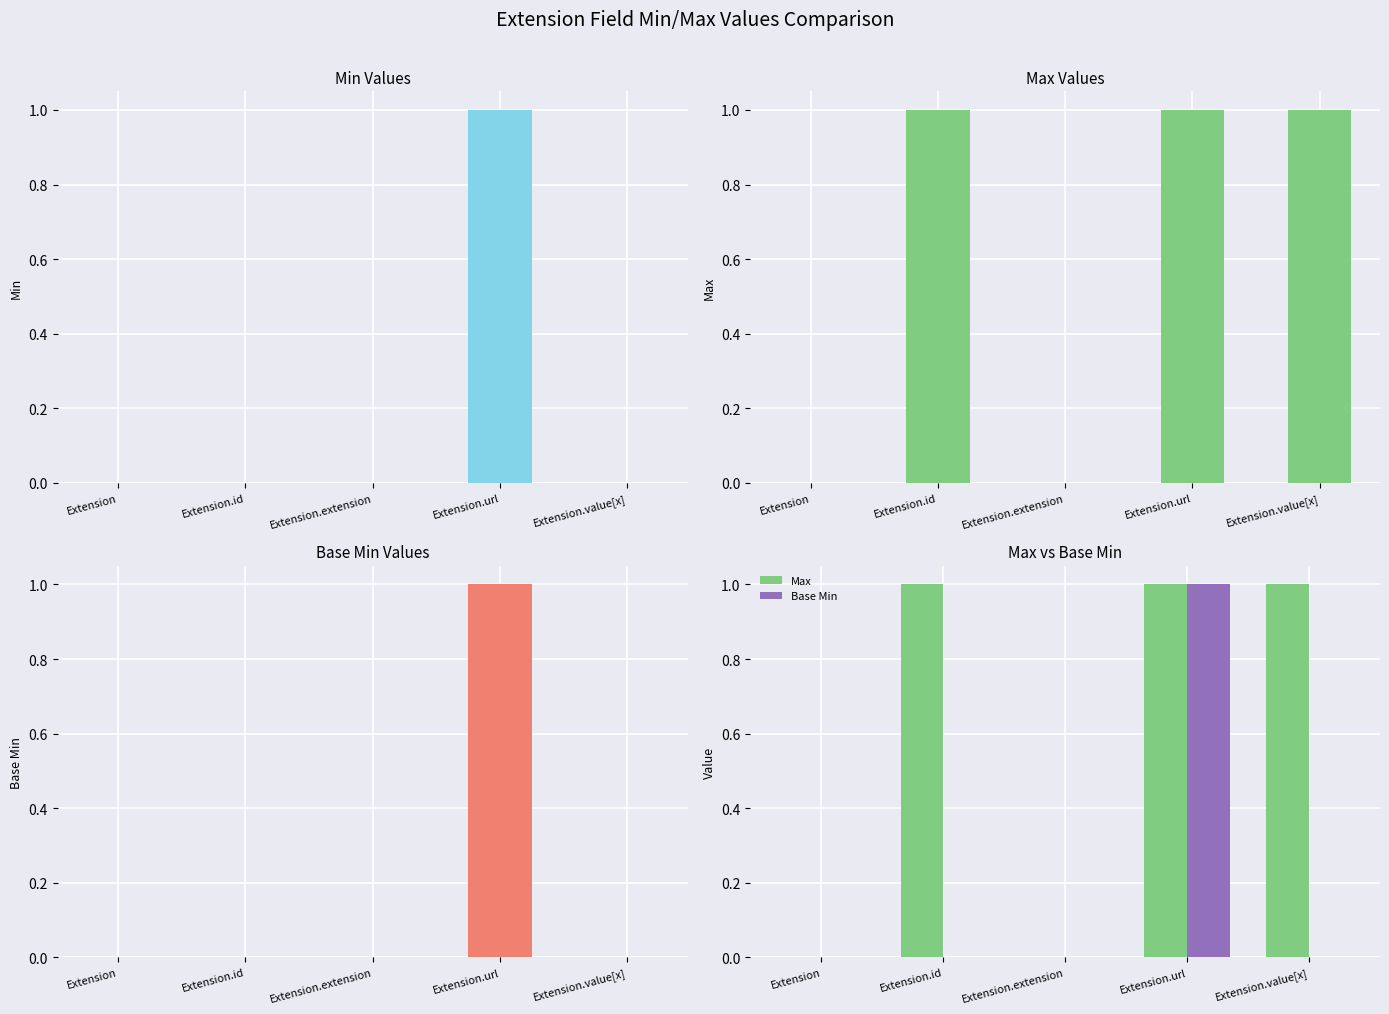

The value of Base Min at Extension.id is 1. True or false?

False